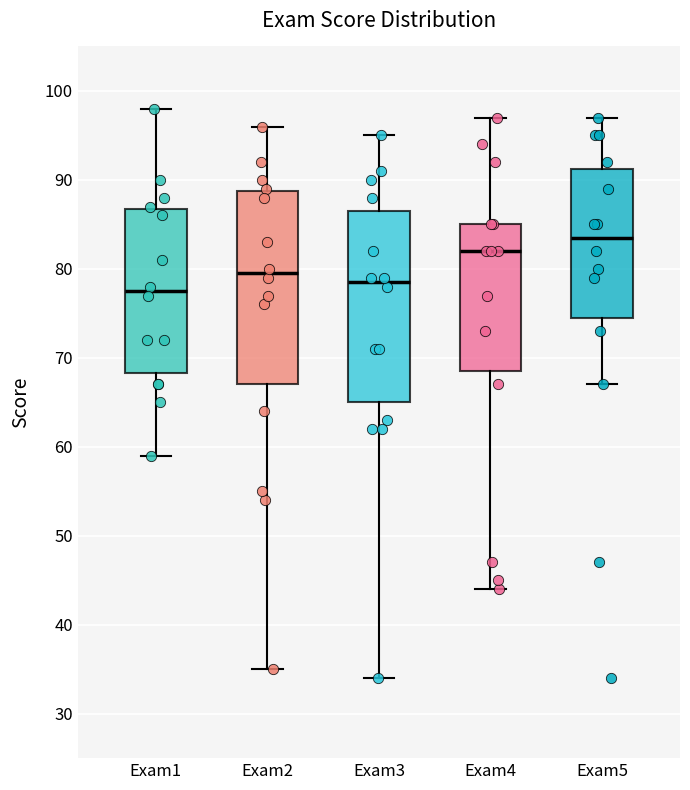

Which box's median line is the highest?

Exam5